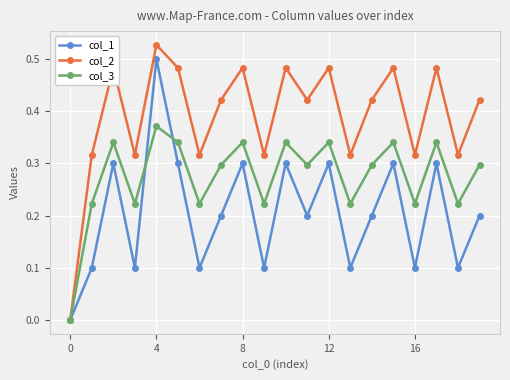

Which series has the widest spread of values?

col_2